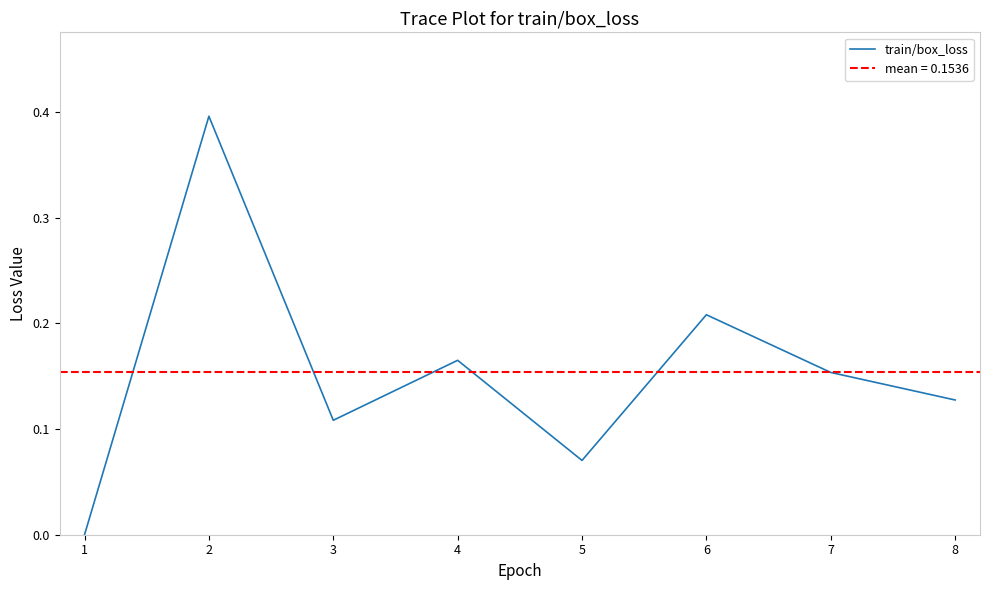

True or false: train/box_loss has a value of 0.1 at 7.

False